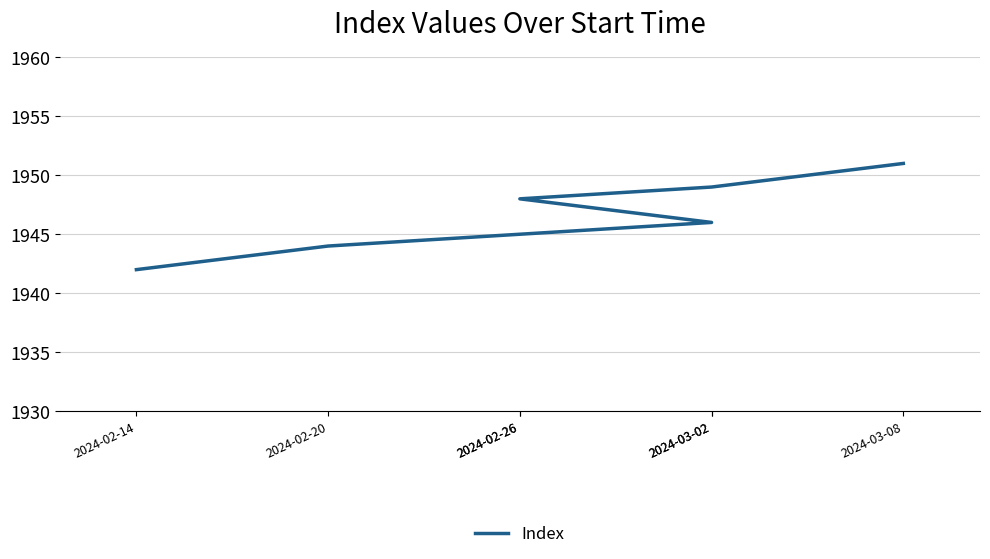

Where does the data first go above 1946?

2024-02-26